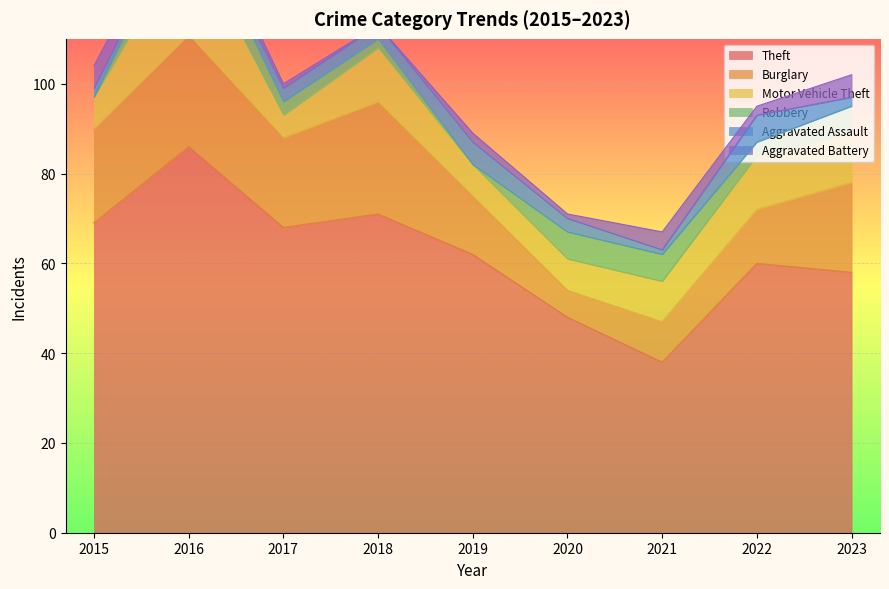

What is the difference between the highest and lowest values at 2023?

56